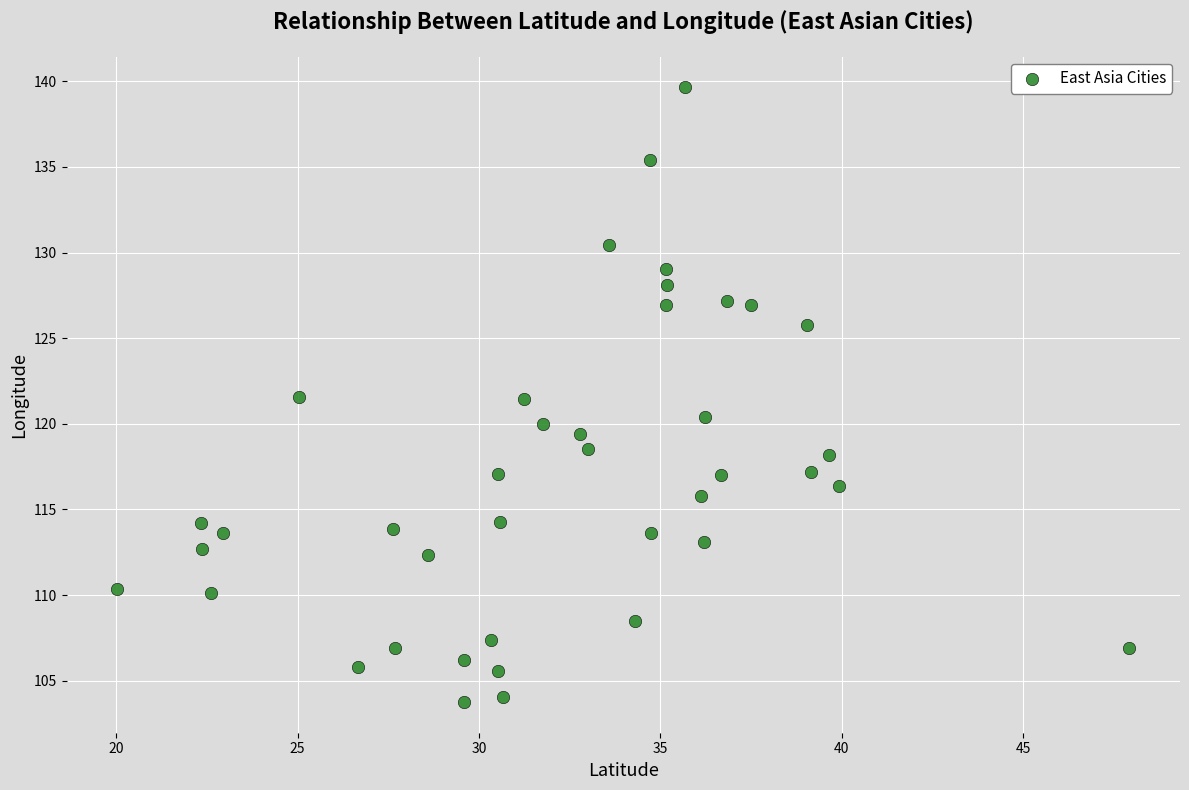

What is the range of X values (max minus min)?

27.9